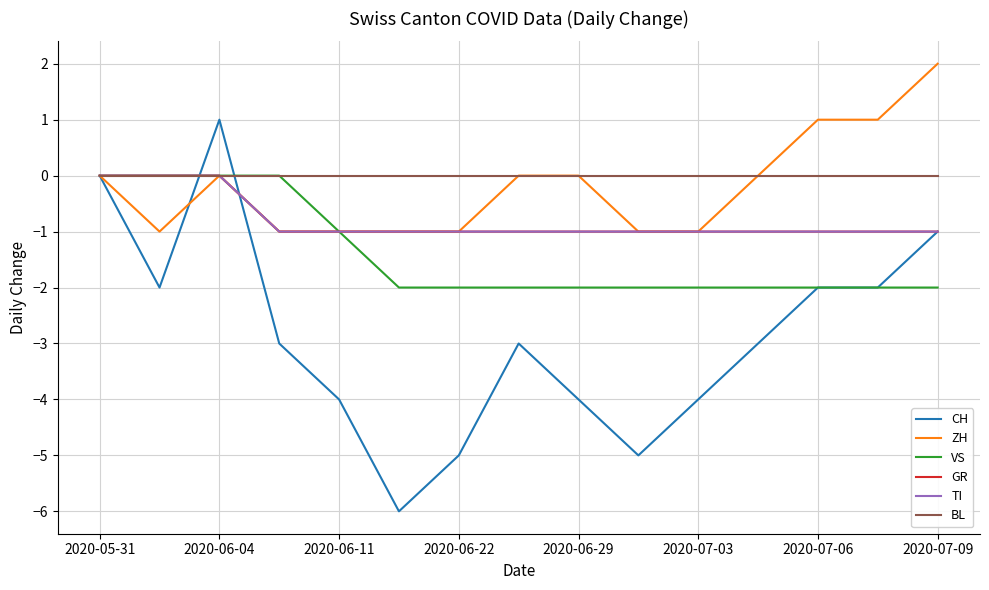

Count the TI values in the range -1 to 0.

15